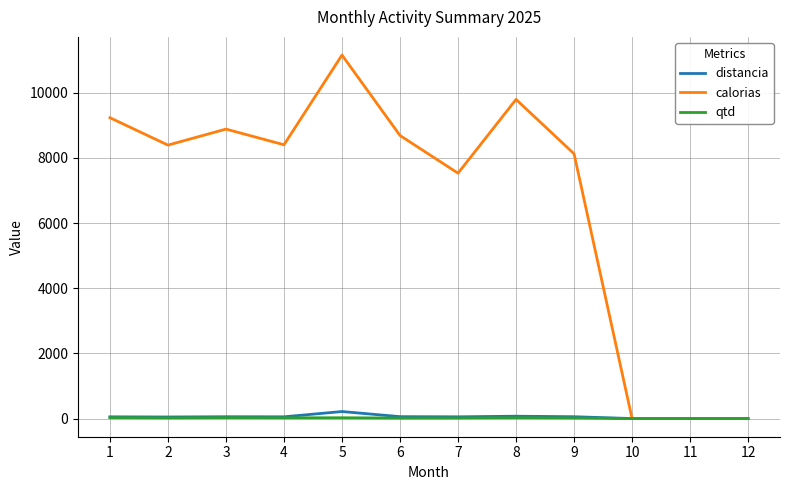

Is the value of qtd at 6 greater than the value of calorias at 6?

No